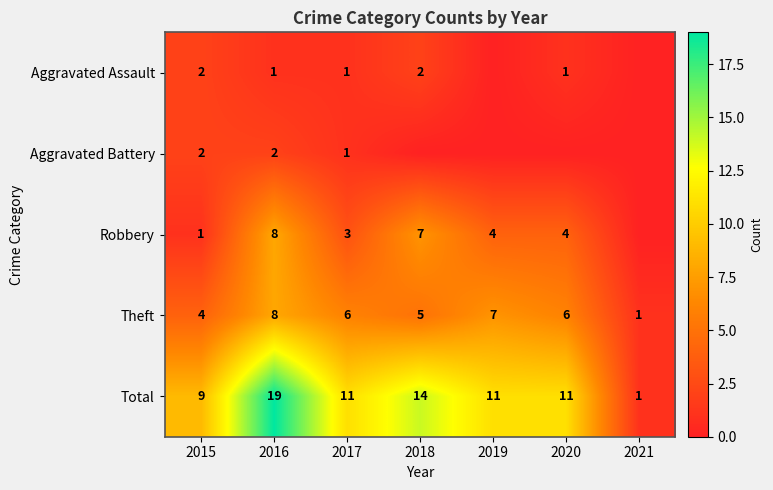

What is the difference between the maximum and second lowest values in the Total series?

10